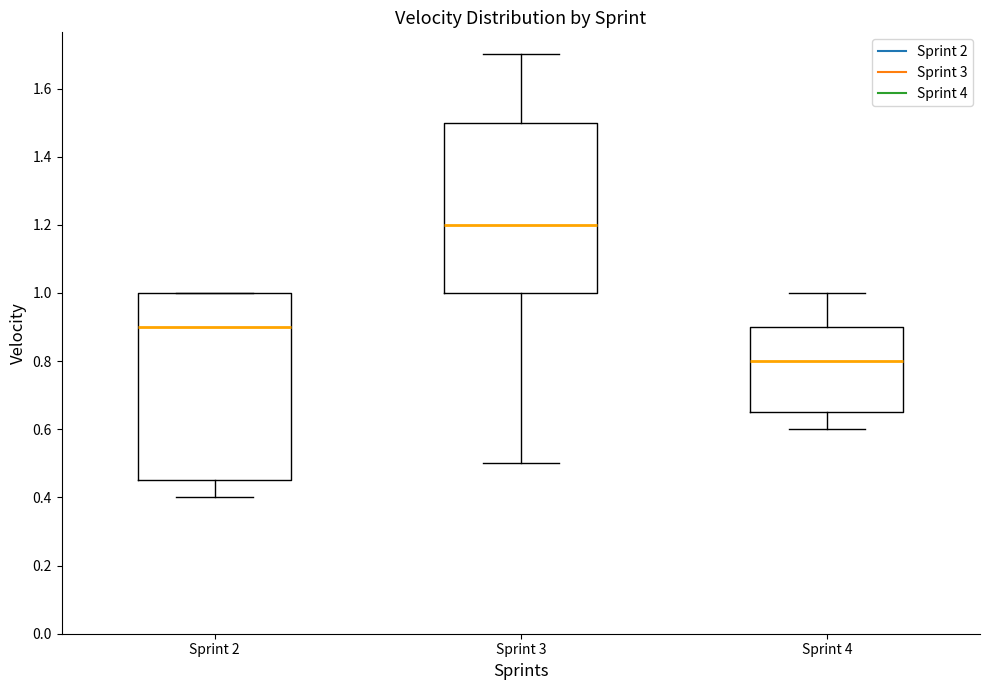

Where is the upper edge of the box for Sprint 2 on the y-axis? The values are not printed on the chart, so give them approximately, as read against the axis.

1.00